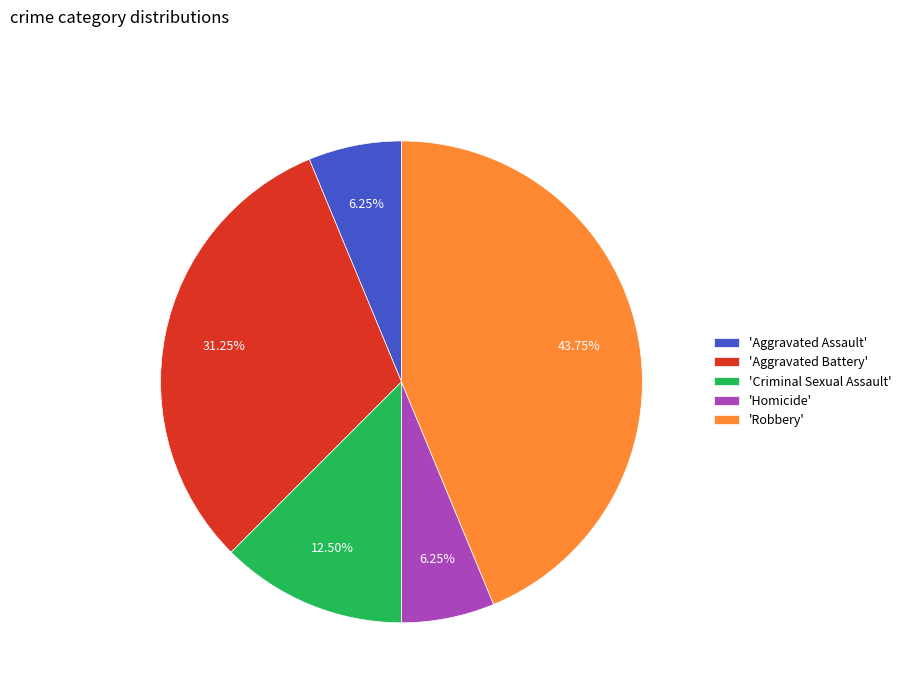

How many slices are in this pie chart?

5